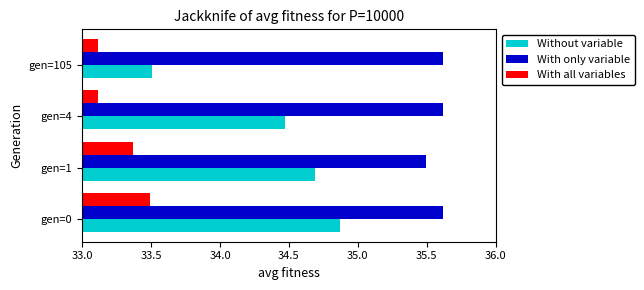

List the series in order of their peak value, highest first.

With only variable, Without variable, With all variables